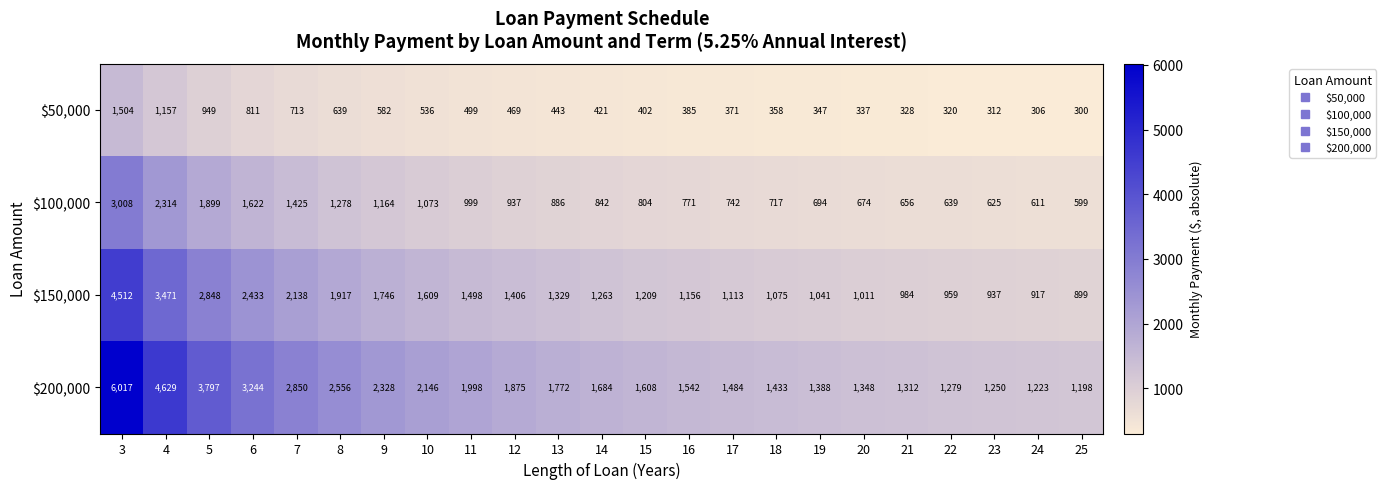

The $50,000 series shows 93 at 25. True or false?

False